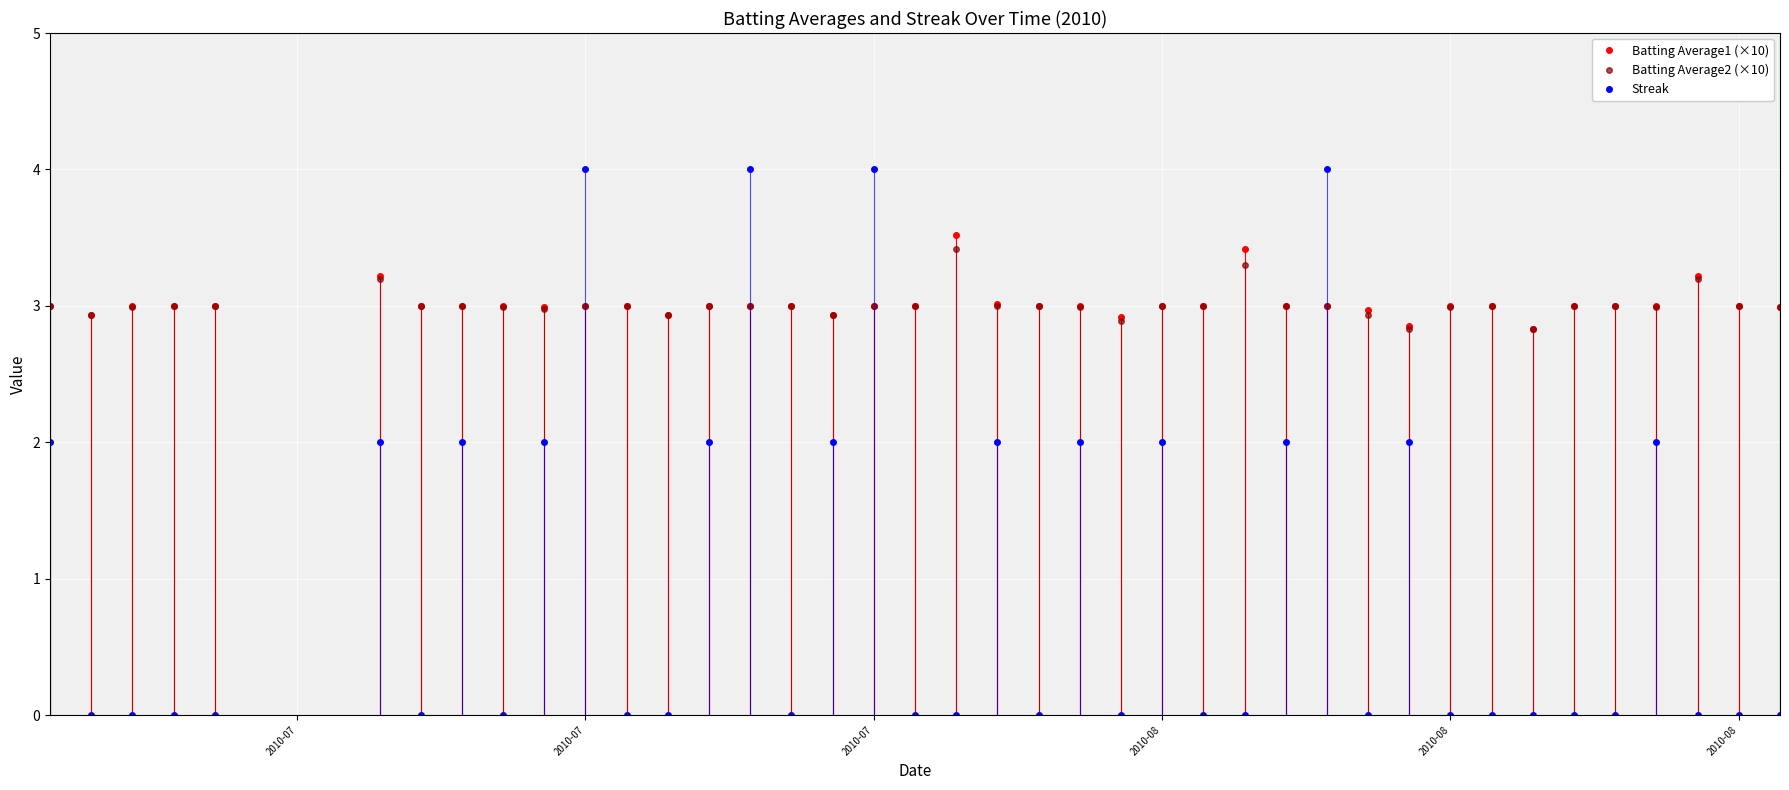

What is the maximum value shown in the chart?

4.0